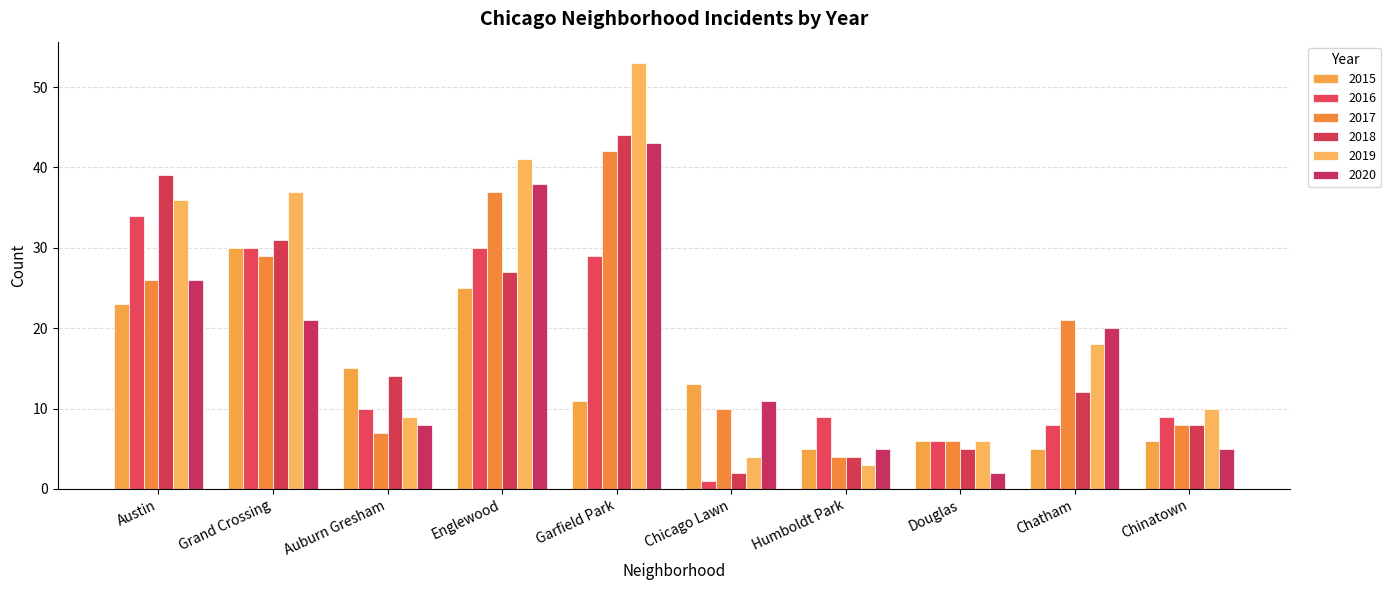

How many groups of bars are there?

10